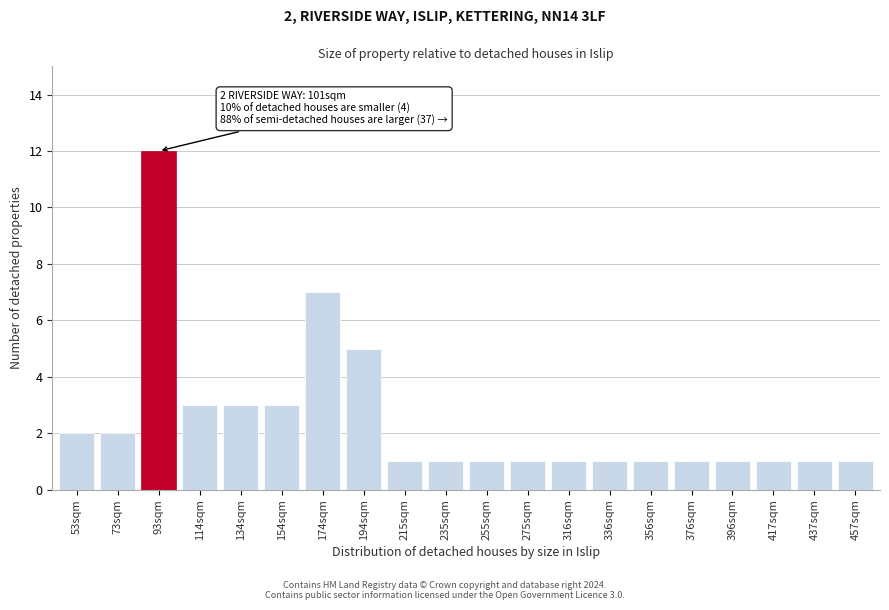

Reading right to left, extract all data points from this chart.

1	1	1	1	1	1	1	1	1	1	1	1	5	7	3	3	3	12	2	2